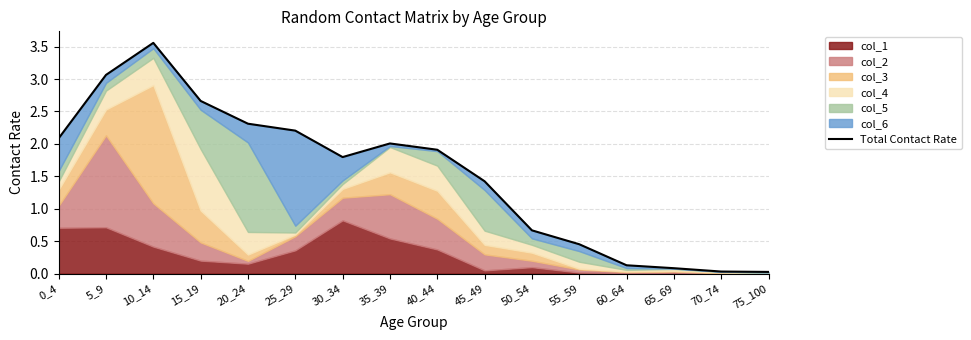

Does the chart display data point markers on the line(s)?

No